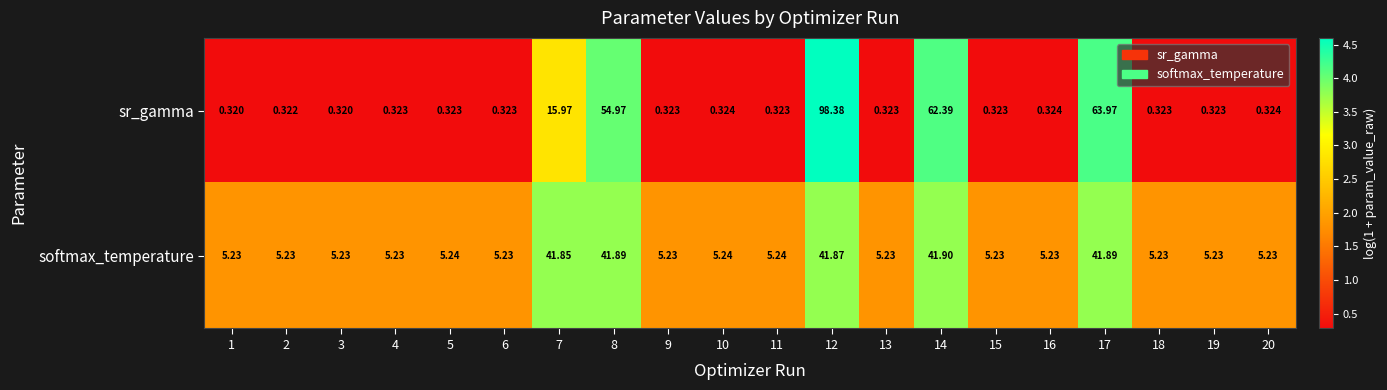

At how many categories does at least one series exceed 0?

20